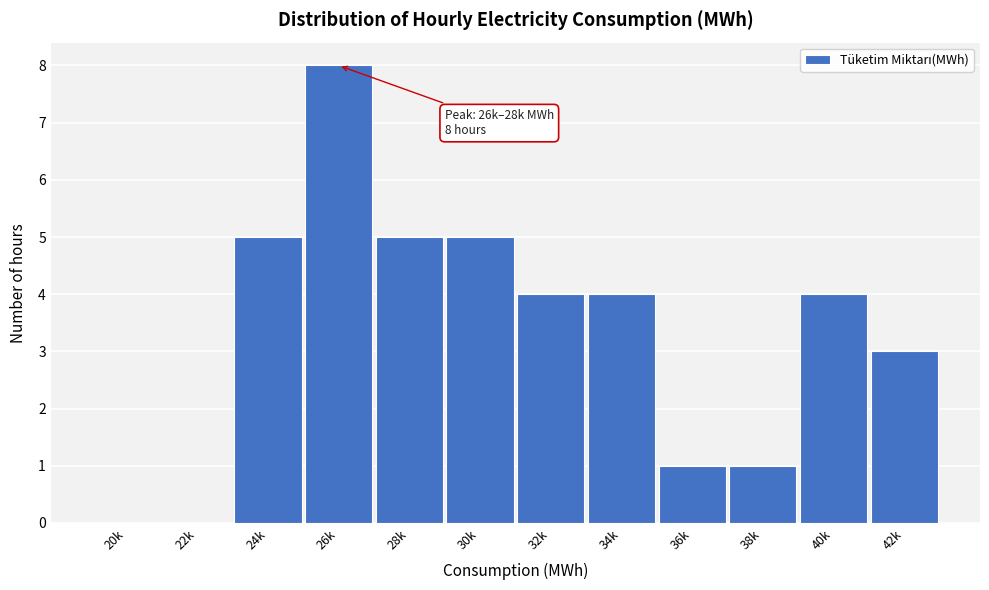

What is the change in value from 20k to 26k?

+8